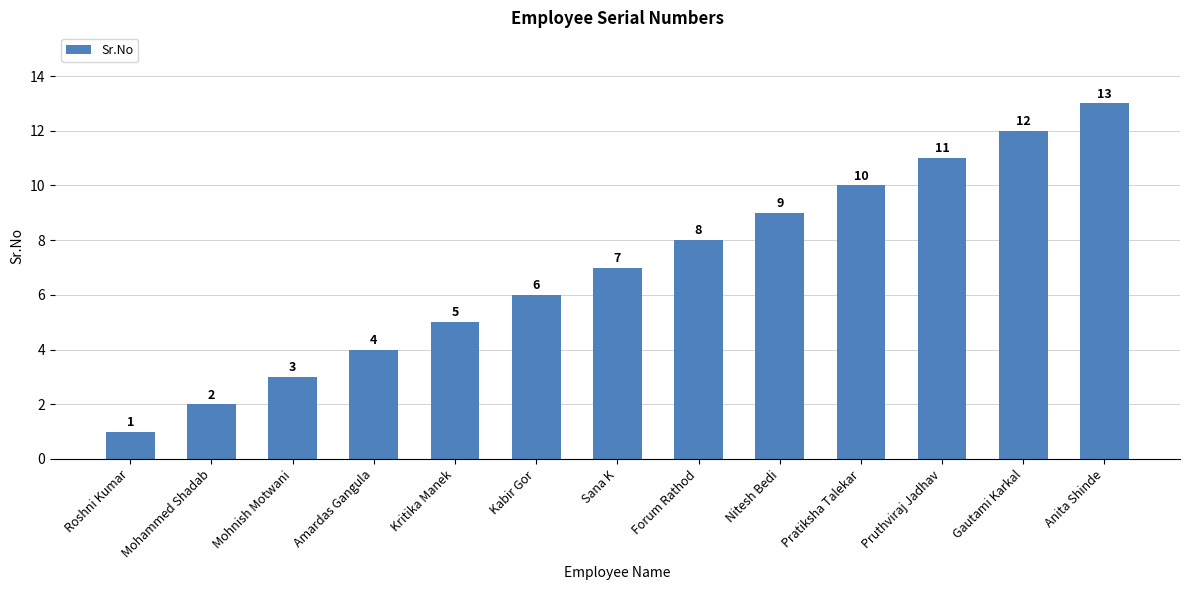

Rank the categories by value from lowest to highest.

Roshni Kumar, Mohammed Shadab, Mohnish Motwani, Amardas Gangula, Kritika Manek, Kabir Gor, Sana K, Forum Rathod, Nitesh Bedi, Pratiksha Talekar, Pruthviraj Jadhav, Gautami Karkal, Anita Shinde